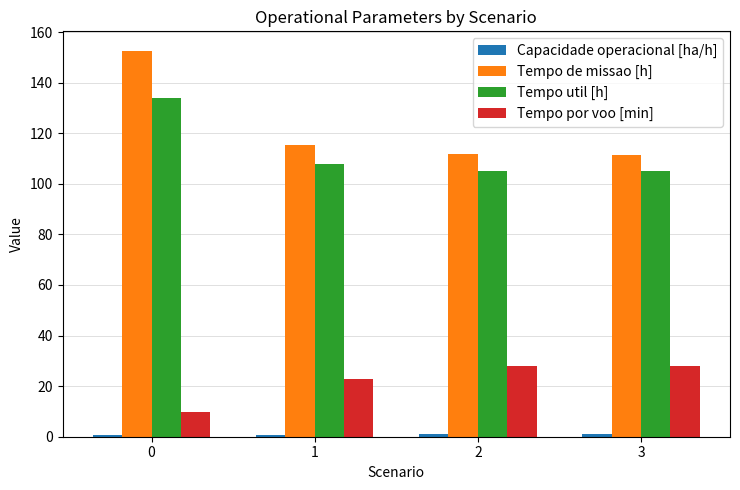

What is the difference between the maximum and second lowest values in the Tempo de missao [h] series?

41.0